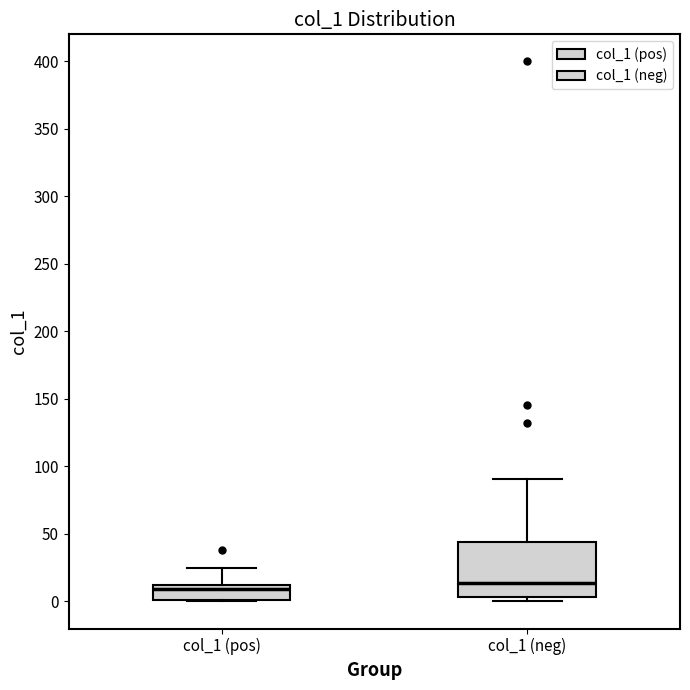

Reading left to right, transcribe this box plot: for each box, give where its median line is, the range the box spans, and where its two whiskers end, as read against the y-axis. The values are not printed on the chart, so give them approximately, as read against the axis.

col_1 (pos): median 10 (just below the box's upper edge), box 0 to 10, whiskers 0 to 25
col_1 (neg): median 15, box 5 to 45, whiskers 0 to 90